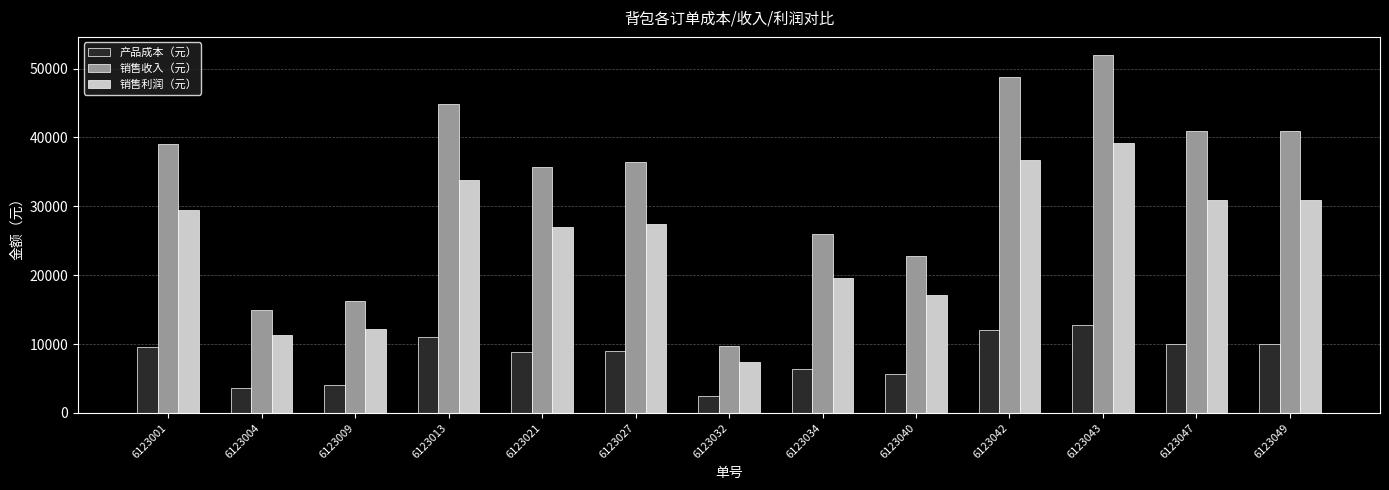

Are the bars horizontal?

No